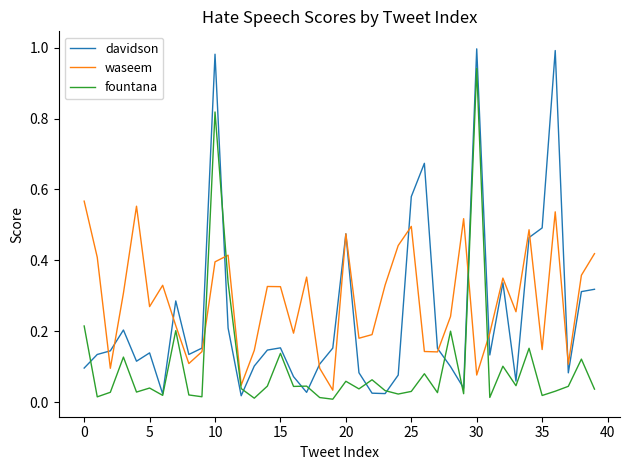

Which series has the largest range (max minus min)?

davidson